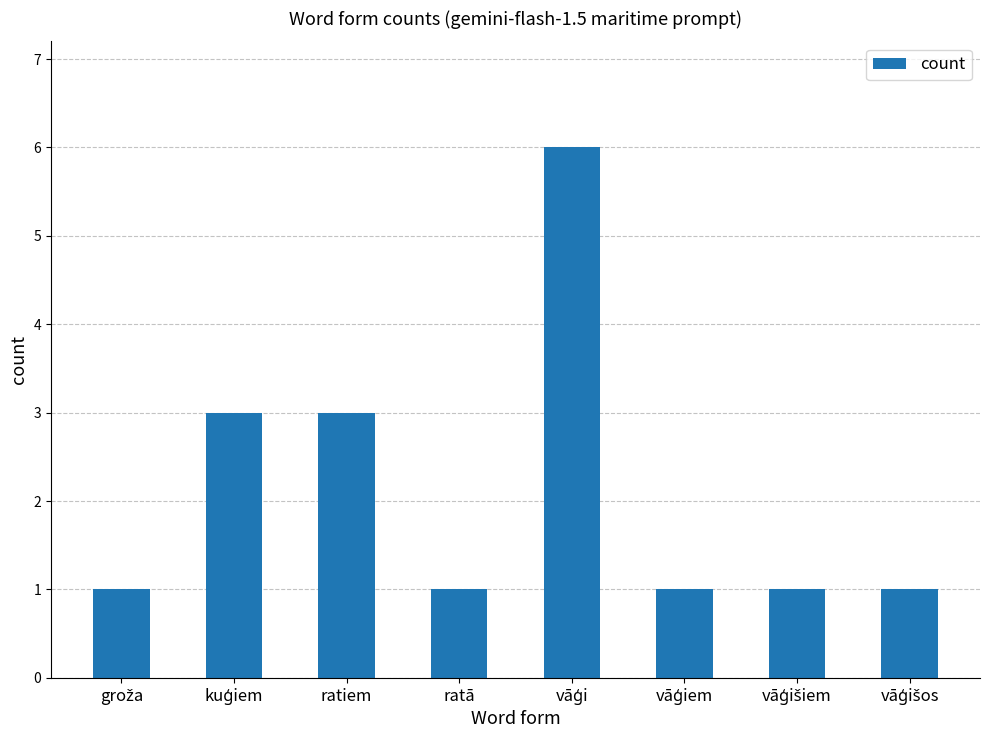

What is the difference between the maximum and minimum values?

5